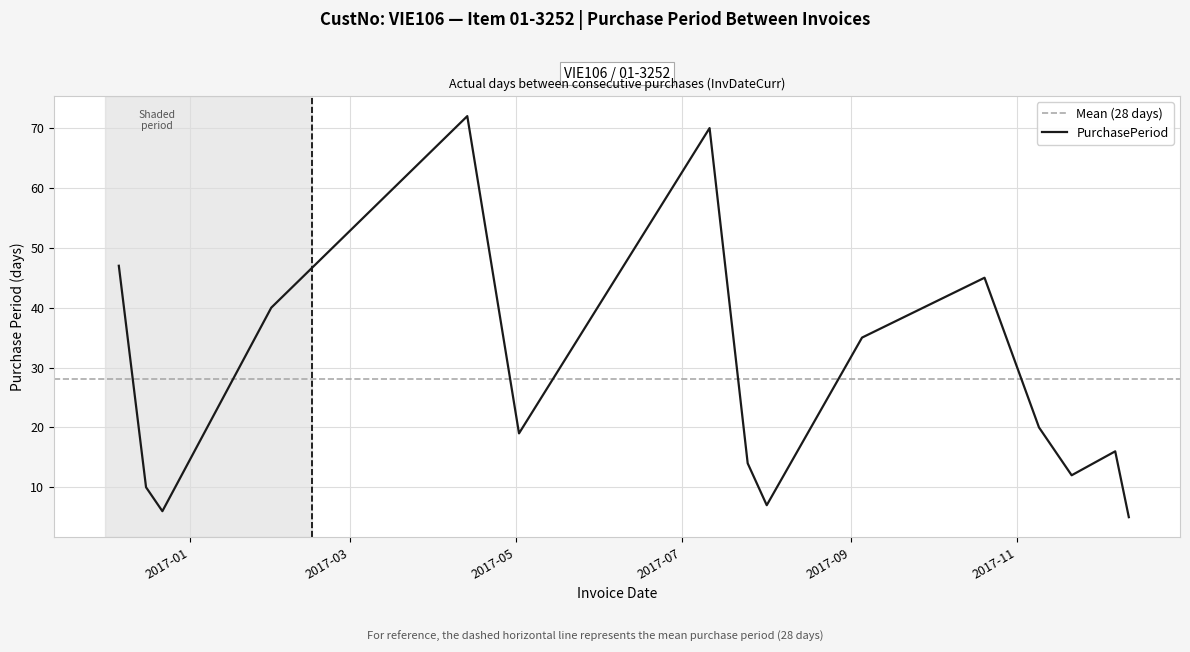

Reading left to right, transcribe all the data shown in this chart.

47	10	6	40	72	19	70	14	7	35	45	20	12	16	5